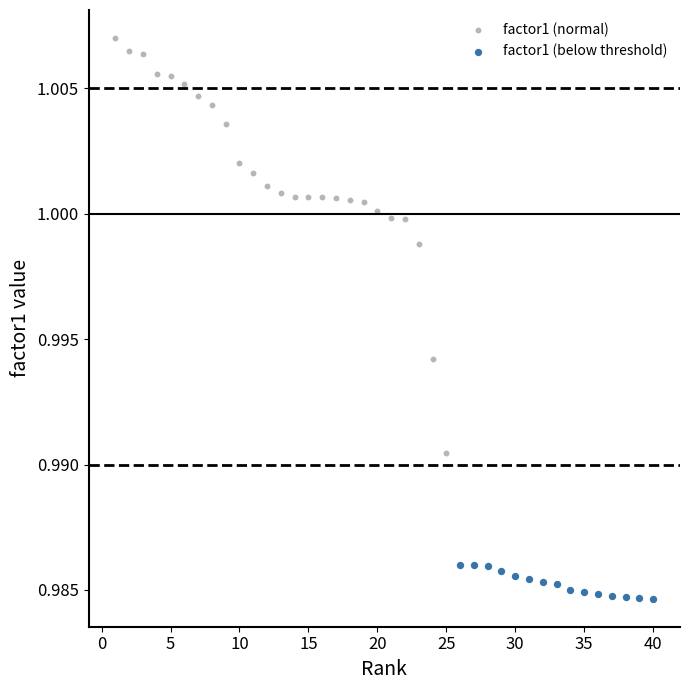

Which series contains the lowest Y value?

factor1 (below threshold)